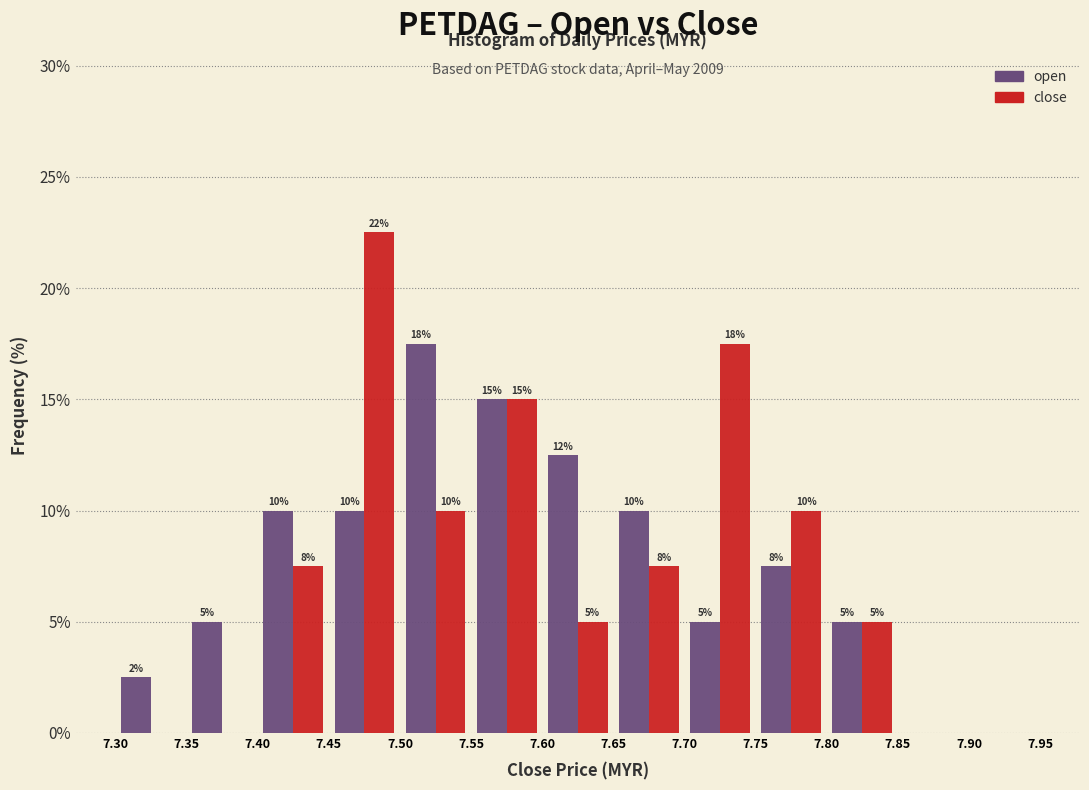

In the close series, which range on the x-axis has the tallest bar?

7.45 to 7.50